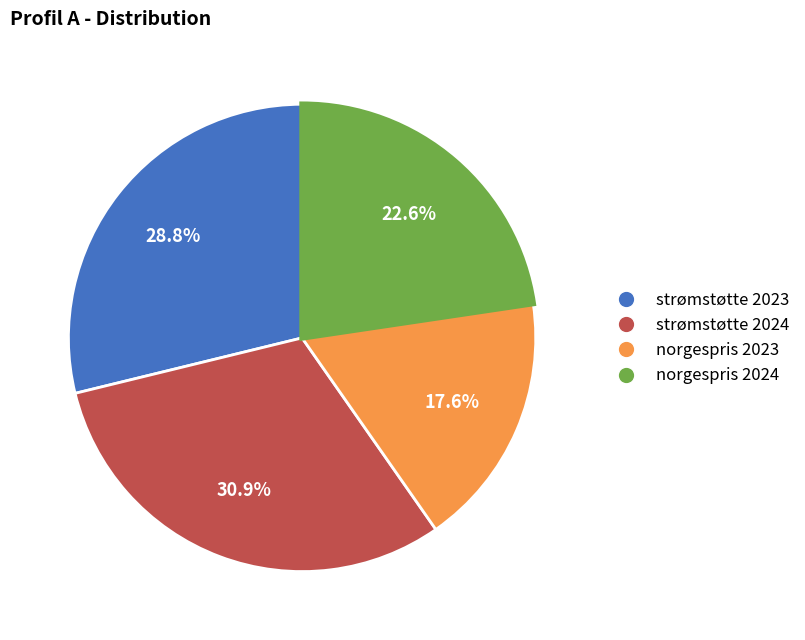

Is it true that norgespris 2024 is 23% of the pie?

True